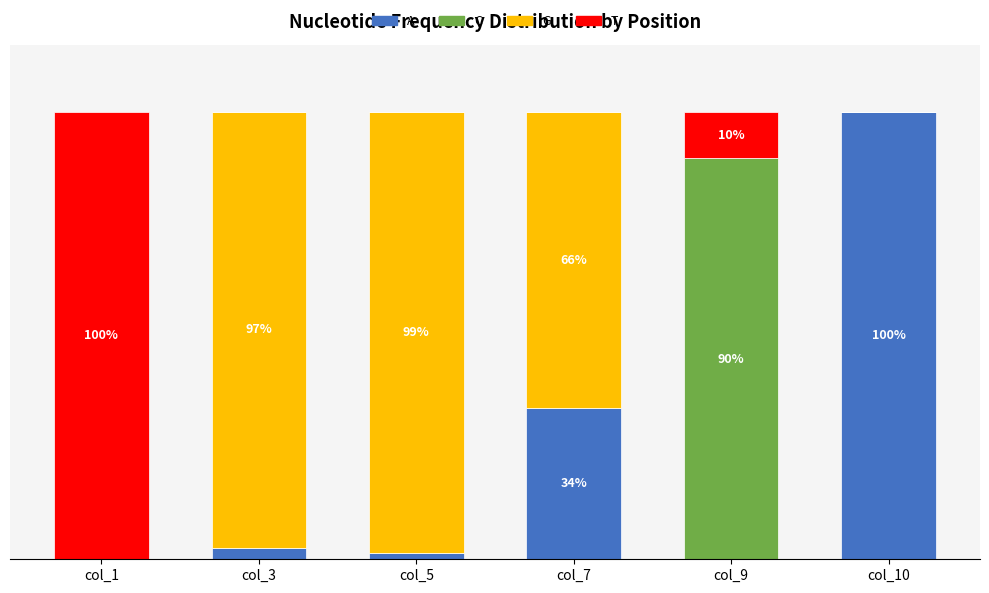

True or false: A has a value of -0.6 at col_9.

False